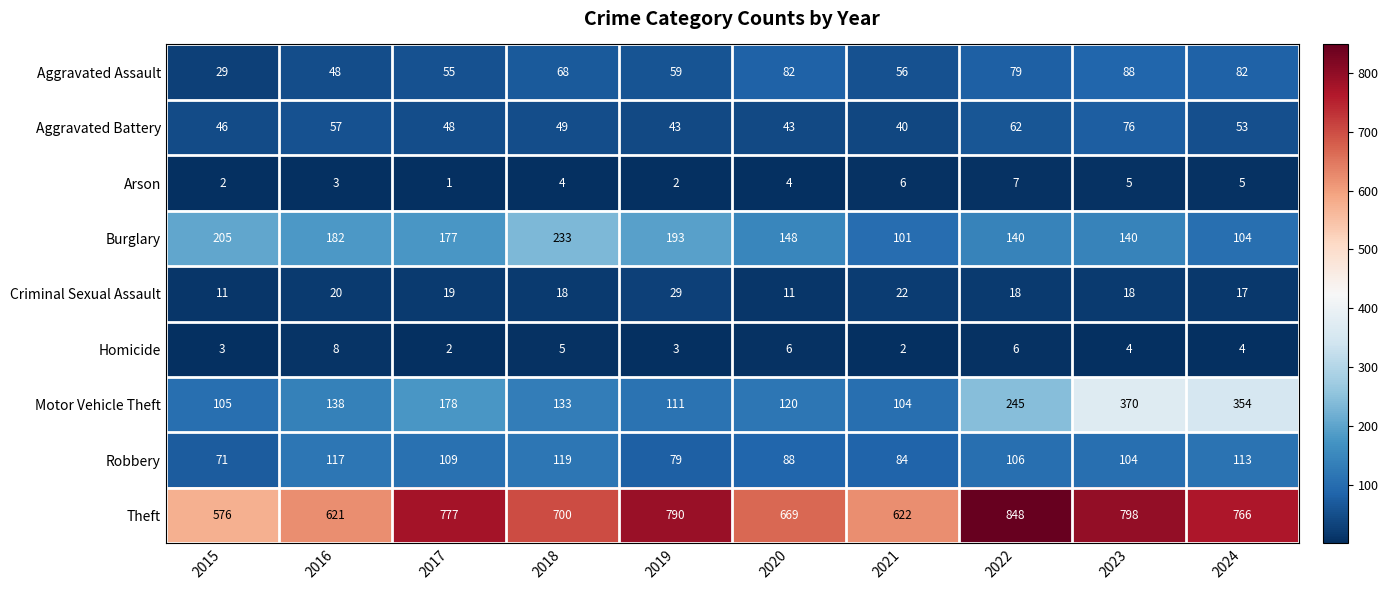

Rank the series at 2017 from lowest to highest value.

Arson, Homicide, Criminal Sexual Assault, Aggravated Battery, Aggravated Assault, Robbery, Burglary, Motor Vehicle Theft, Theft